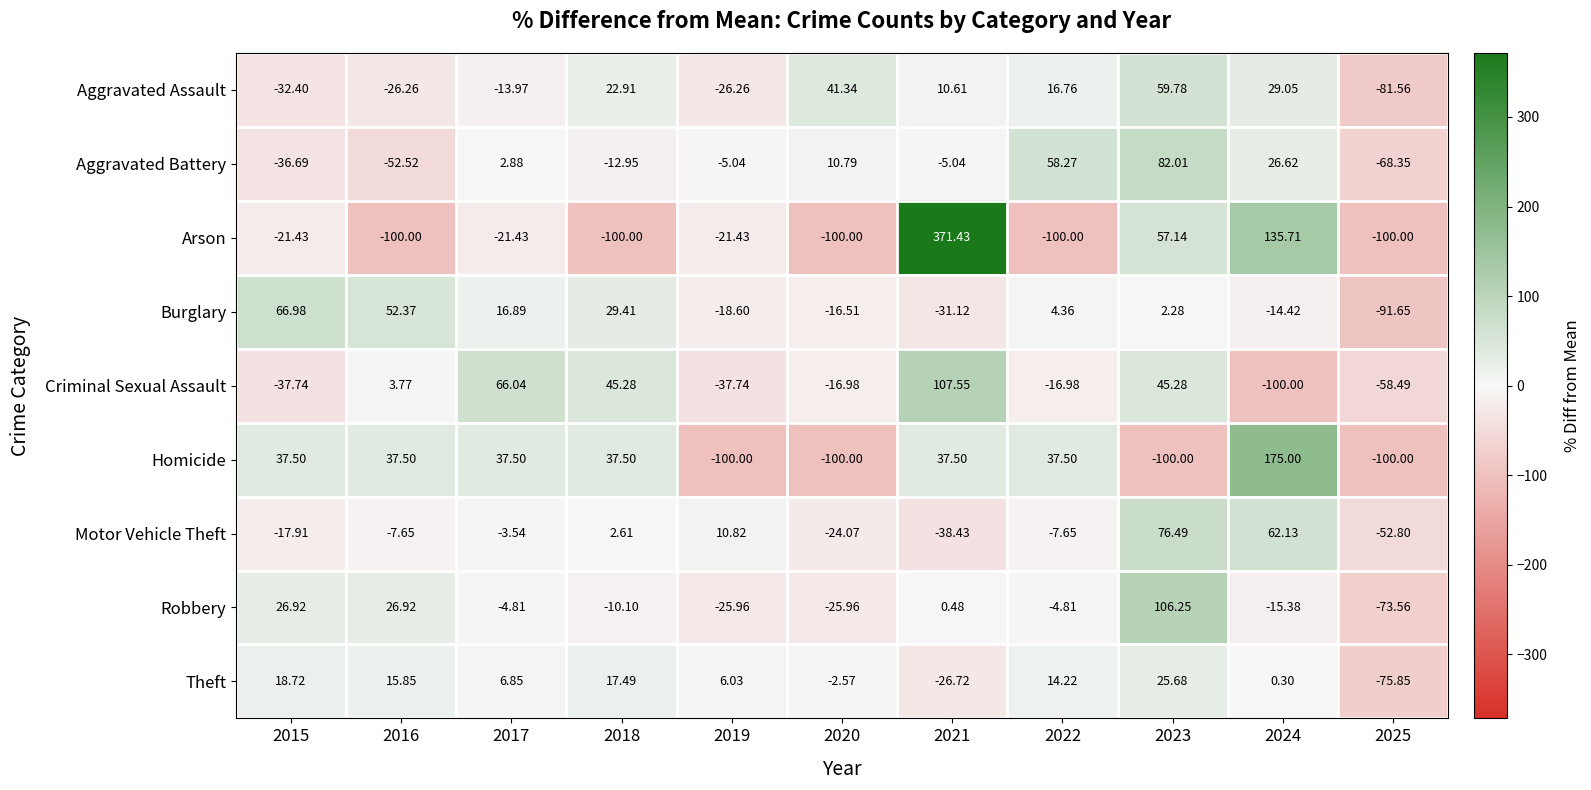

Between 2024 and 2025, which series saw the biggest shift?

Homicide